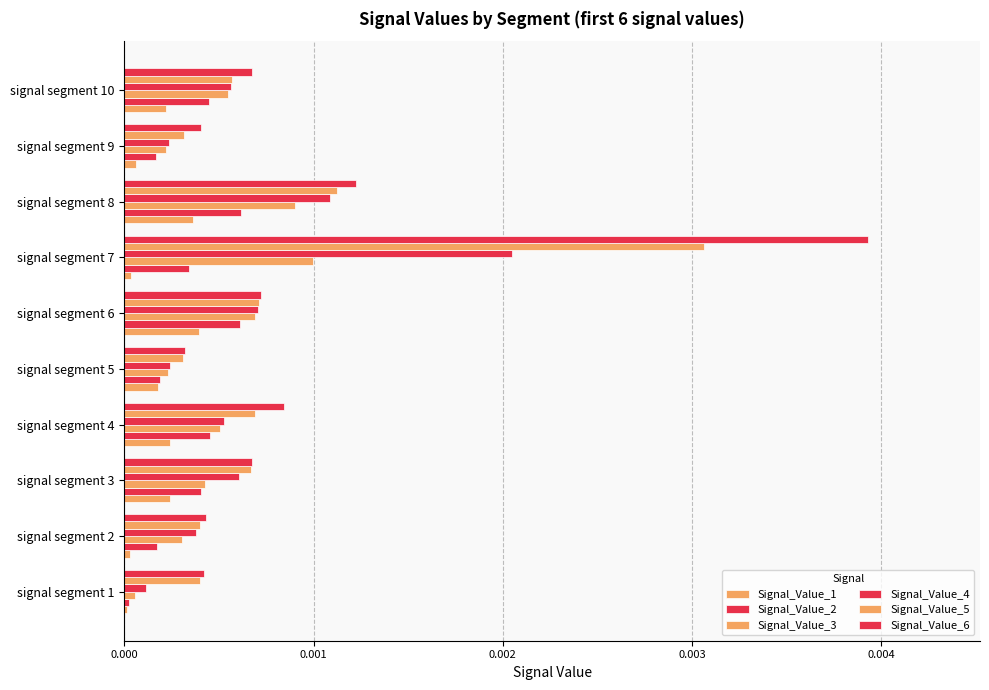

How many series are shown in this chart?

6